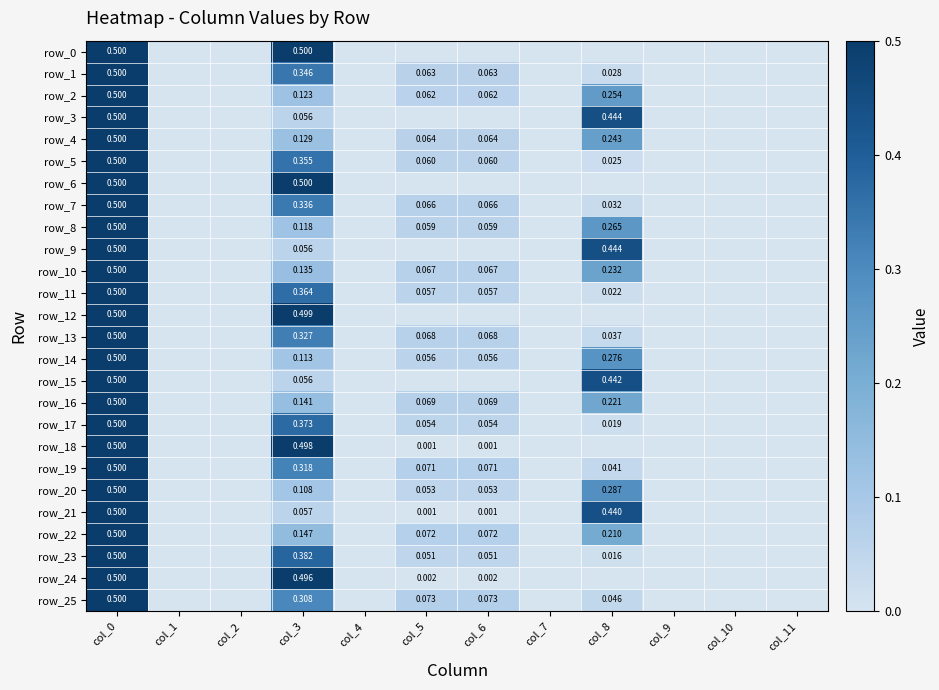

Which series has the largest range (max minus min)?

row_0